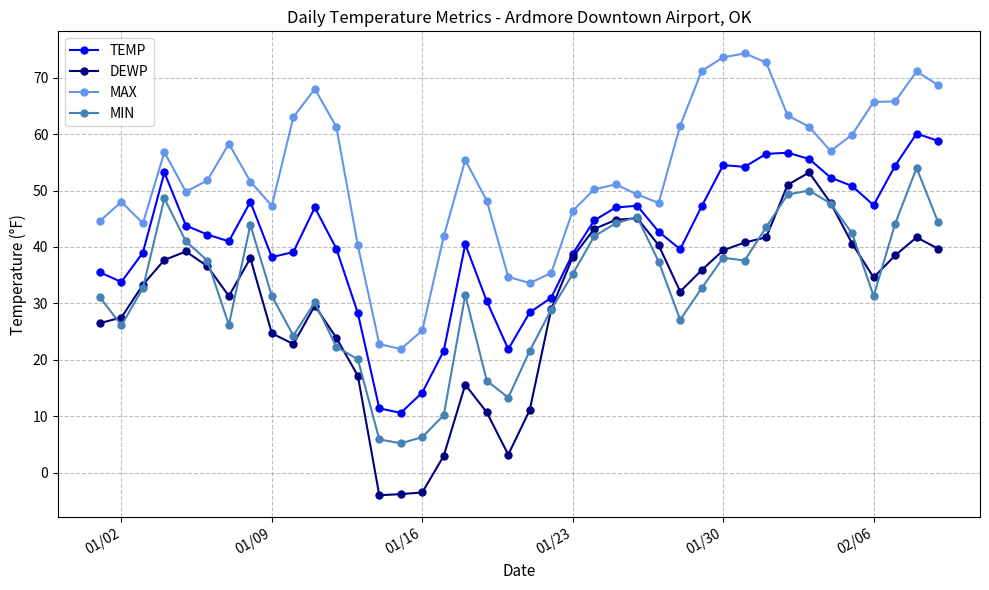

Count the number of categories in the chart.

40